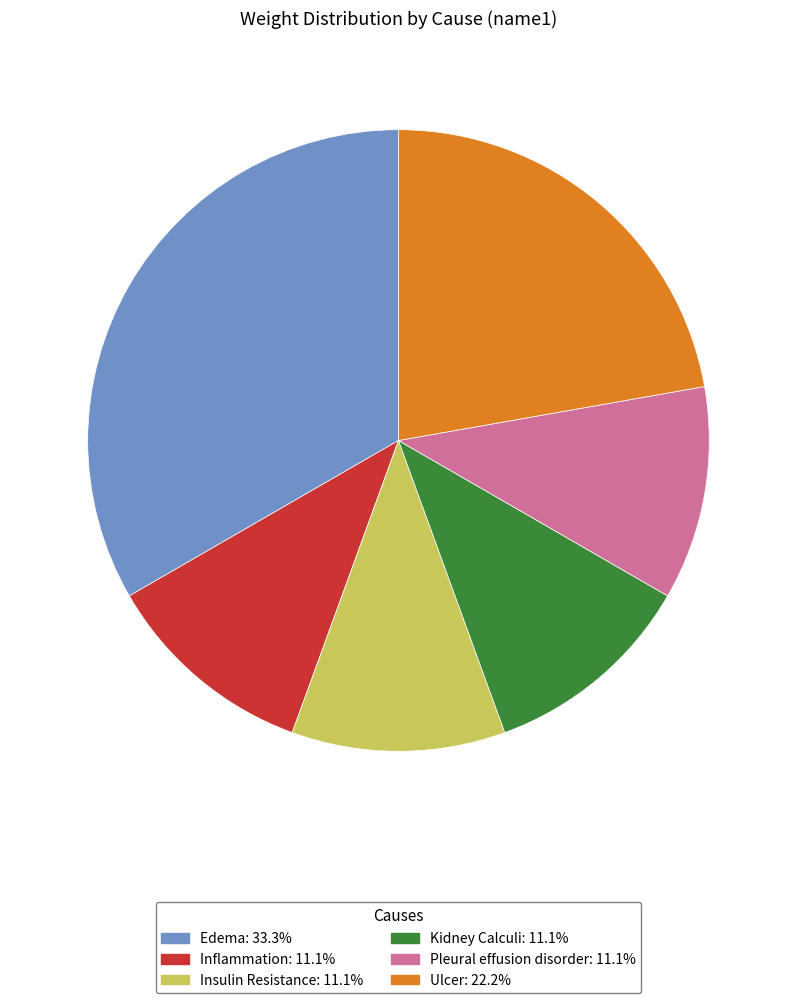

Is there any slice that represents more than half of the pie?

No